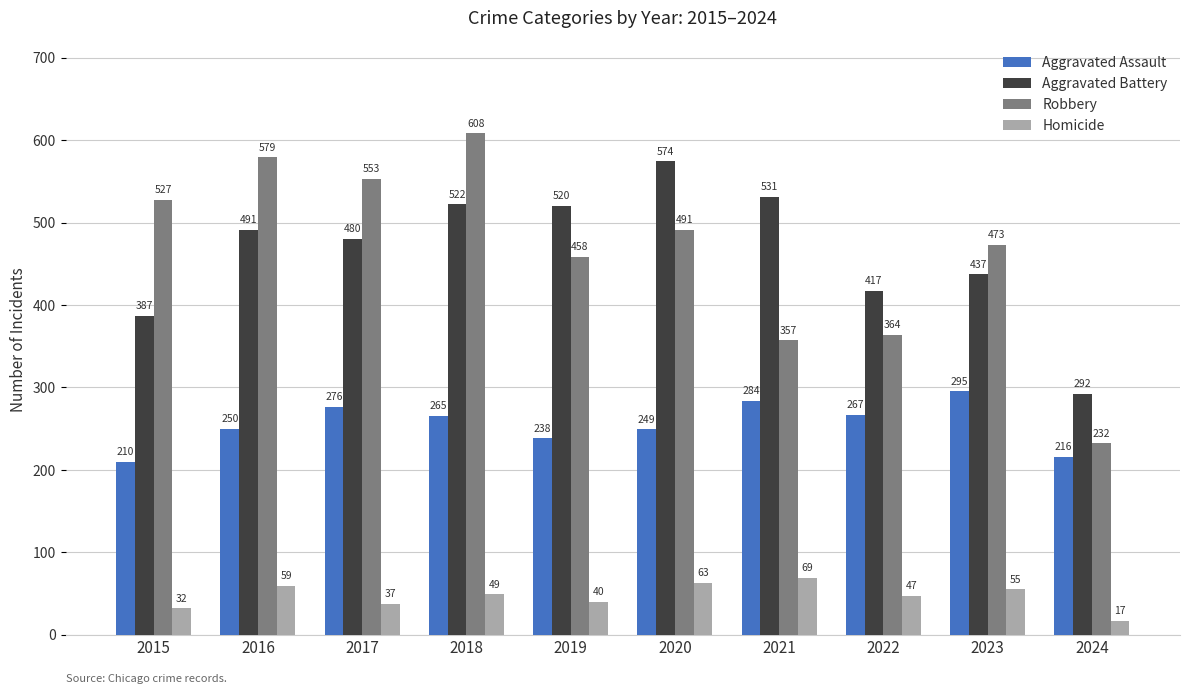

How many data points in Aggravated Assault are less than 265?

5